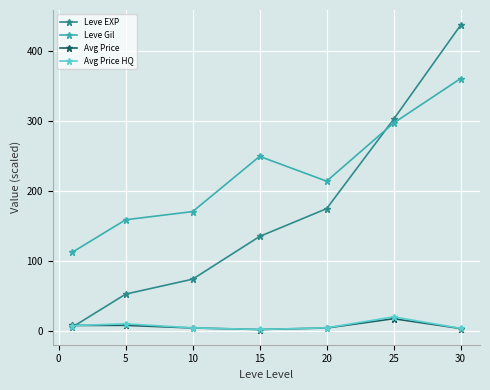

Which series has the widest spread of values?

Leve EXP